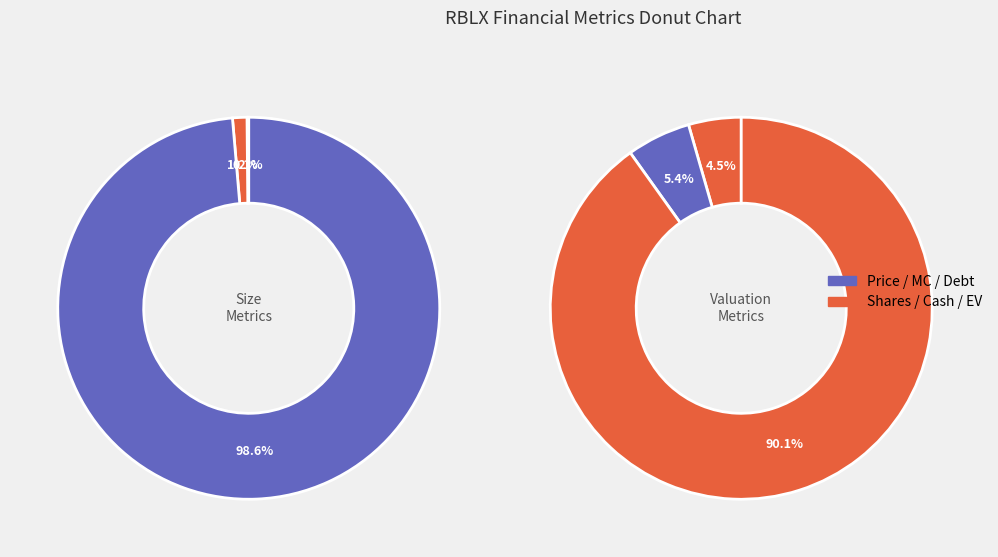

Which category has the biggest portion of the pie?

EV